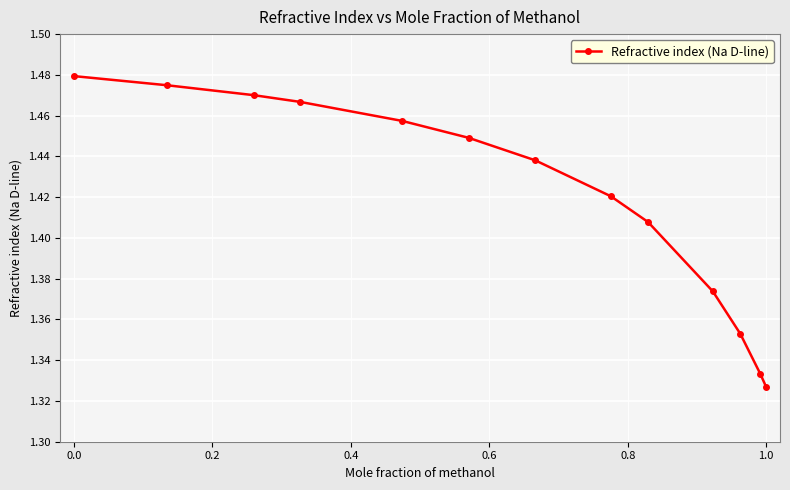

What is the sum of all values?

18.5